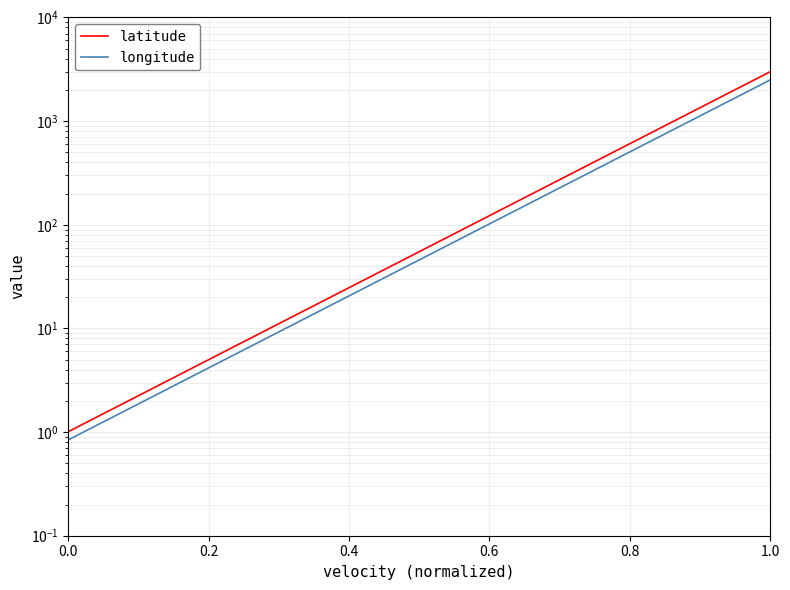

What is the label of the 19th point from the right?

0.2